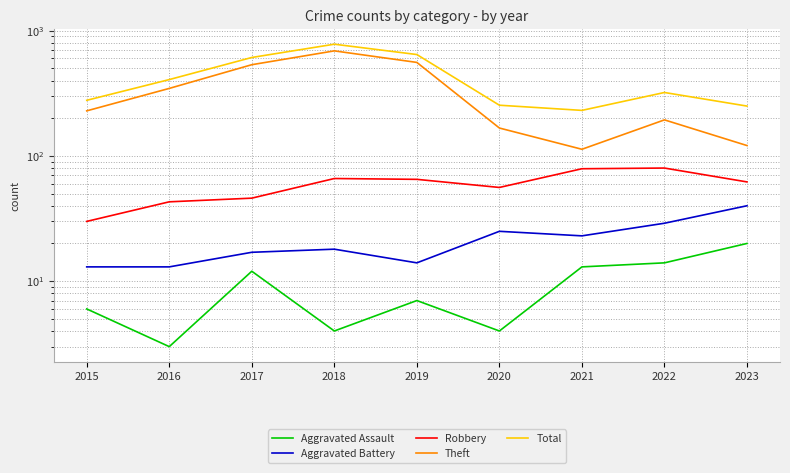

True or false: Robbery and Aggravated Battery intersect in this chart.

False